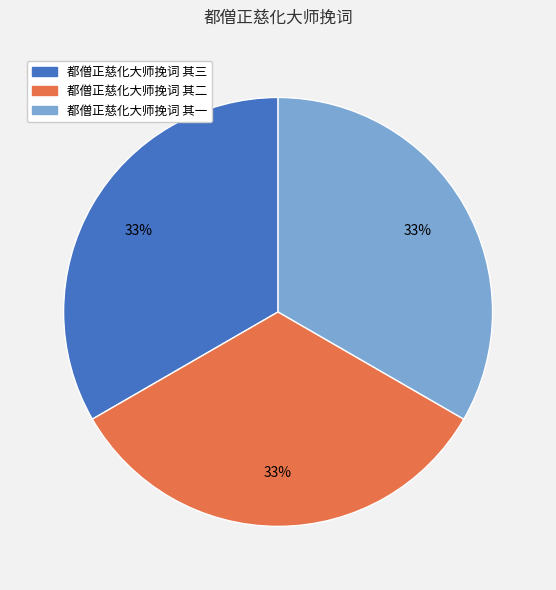

What is the ratio of the value at 都僧正慈化大师挽词 其二 to the value at 都僧正慈化大师挽词 其三?

1.0